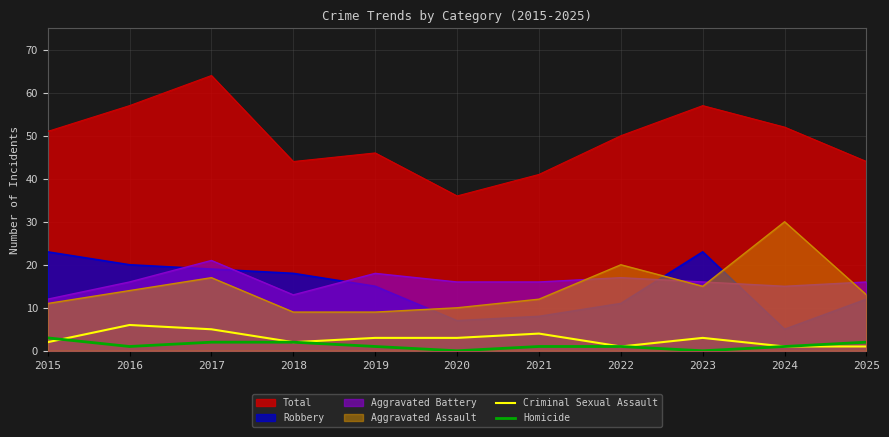

What is the average value of the Criminal Sexual Assault series?

3